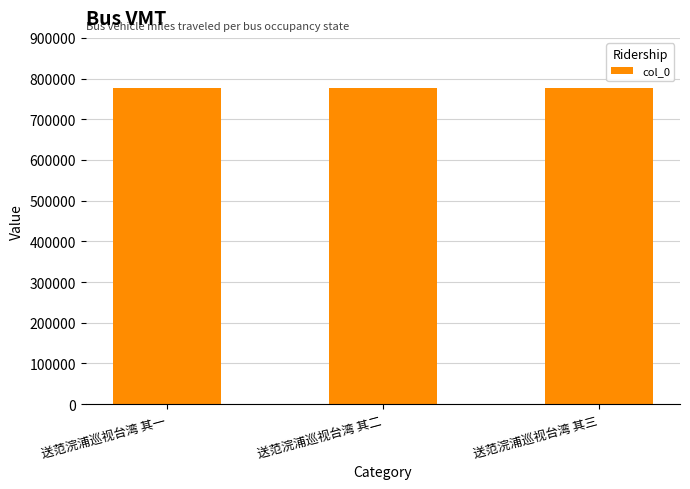

Is it true that the value at 送范浣浦巡视台湾 其三 is 777223?

True